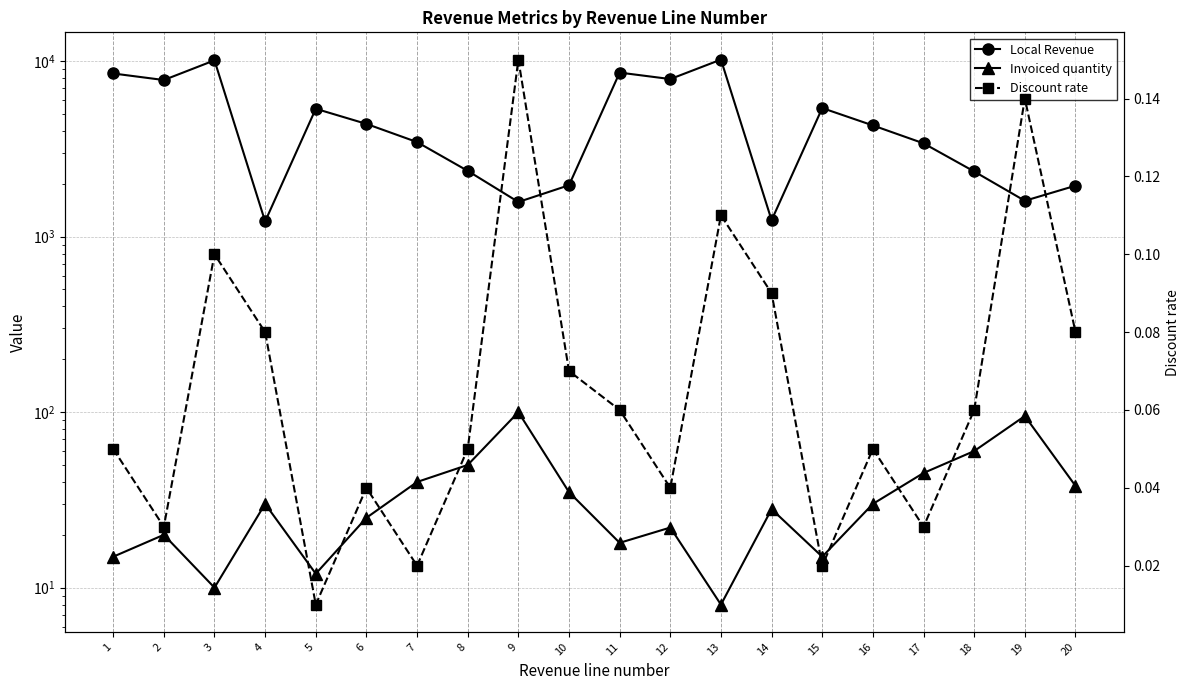

At which category is the sum across all series the highest?

13